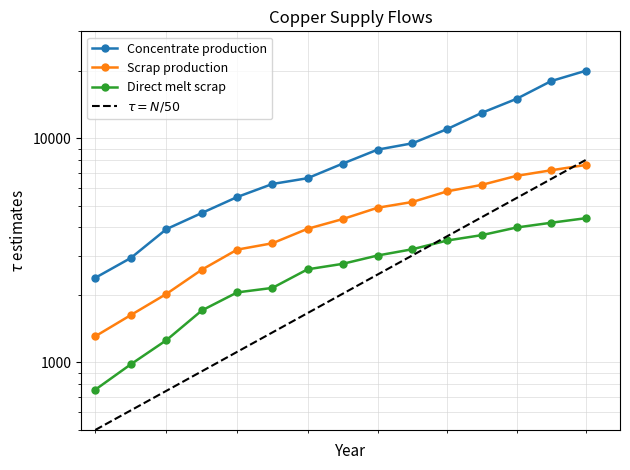

How many values in the Direct melt scrap series exceed 2753?

8